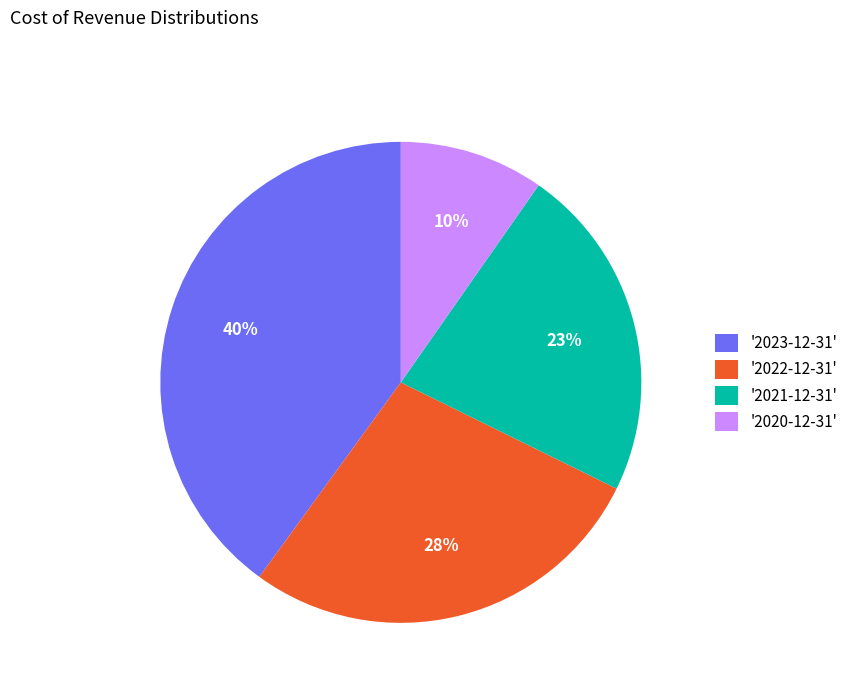

Which category has the biggest portion of the pie?

'2023-12-31'